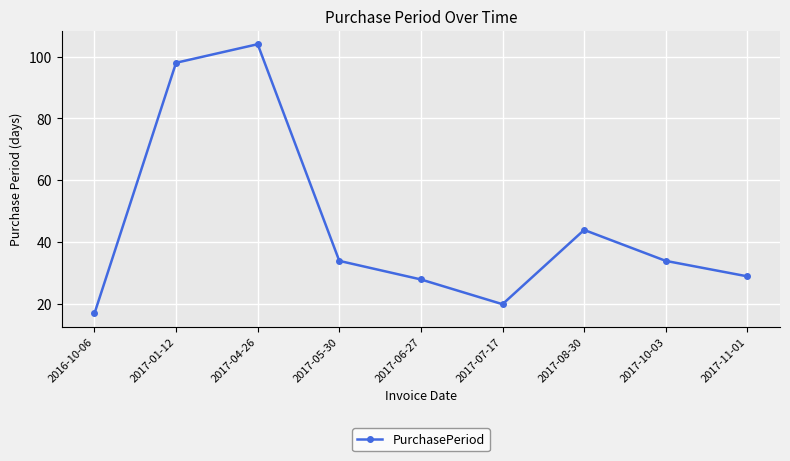

Approximately how many times larger is the value at 2016-10-06 compared to 2017-01-12?

0.2